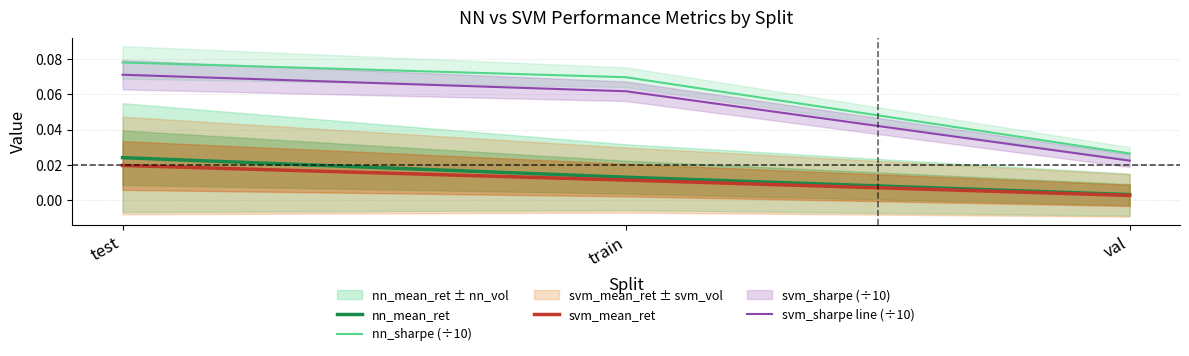

Is this an area chart (filled region under the line)?

No